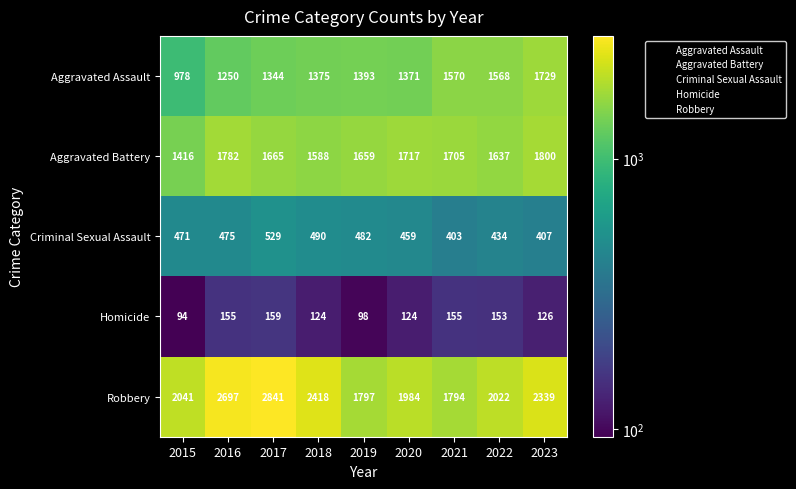

What is the sum of the Aggravated Battery values at 2017 and 2023?

3465